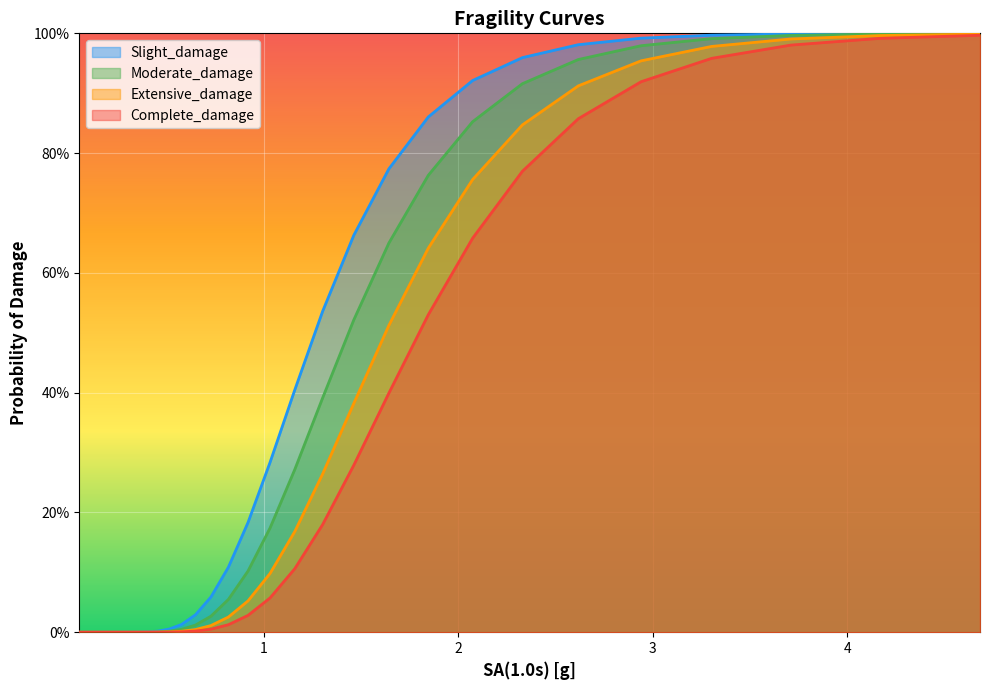

What is the greatest value displayed?

1.0